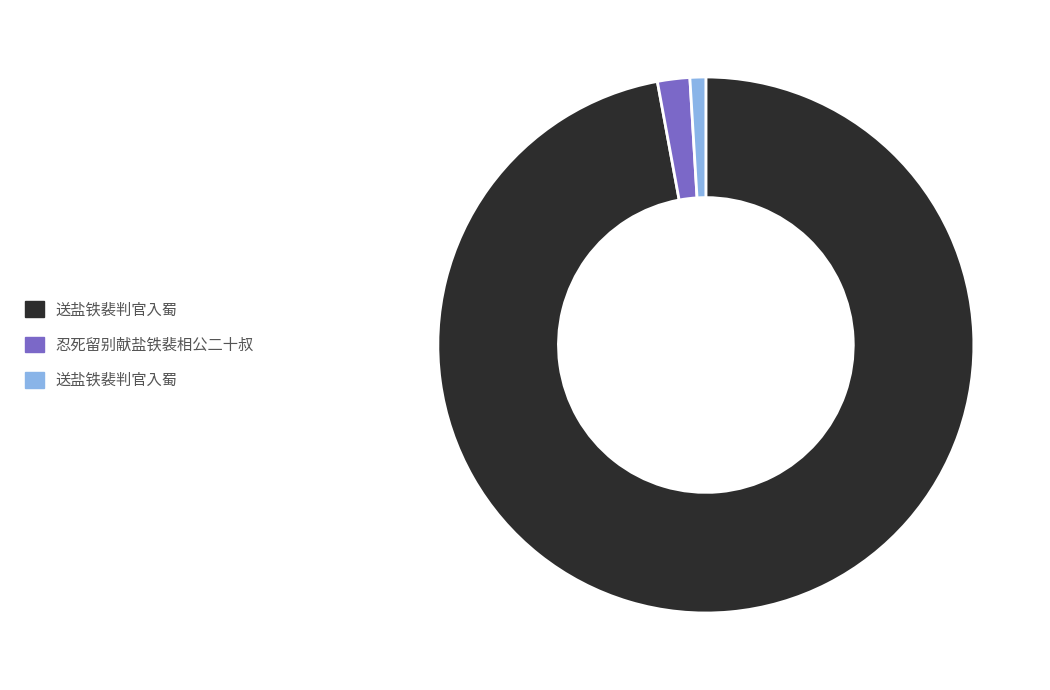

Is there a majority slice in this chart?

Yes